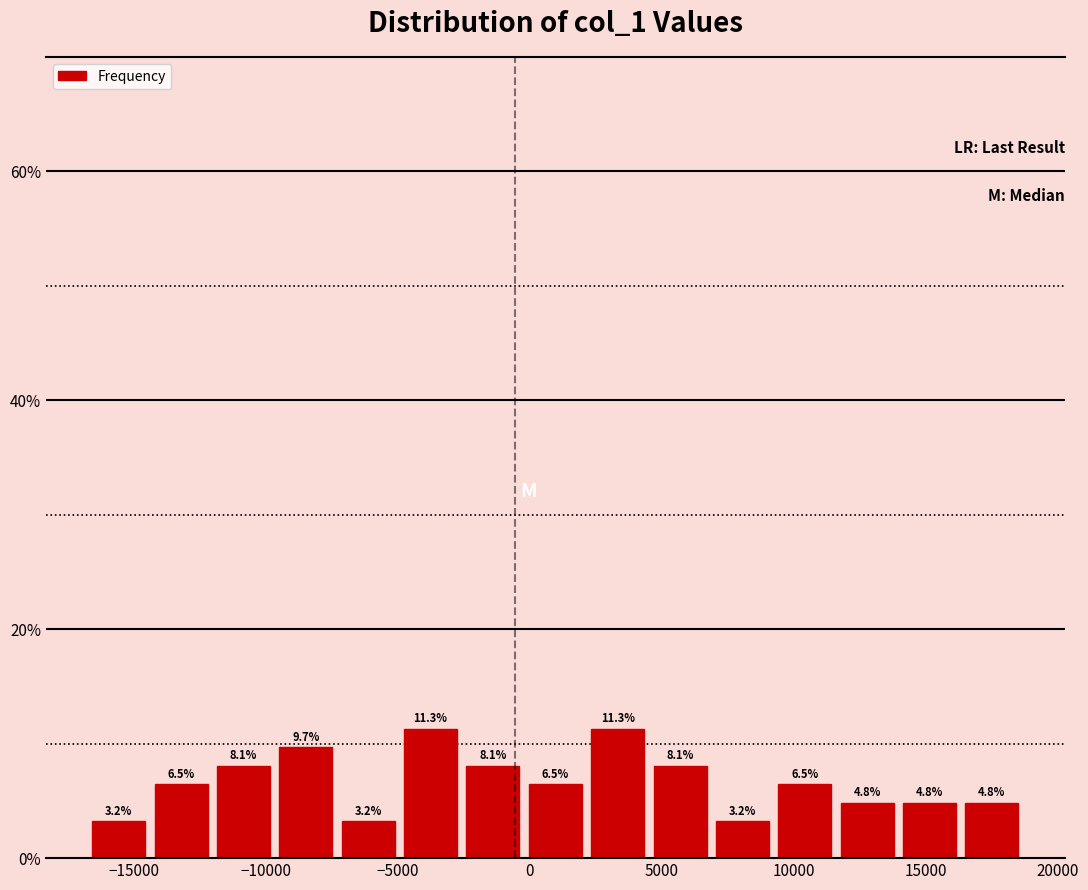

How tall is the bar that spans -2500 to 0 on the x-axis? The bar edges are not printed on the chart, so give them approximately, as read against the axis.

8.1